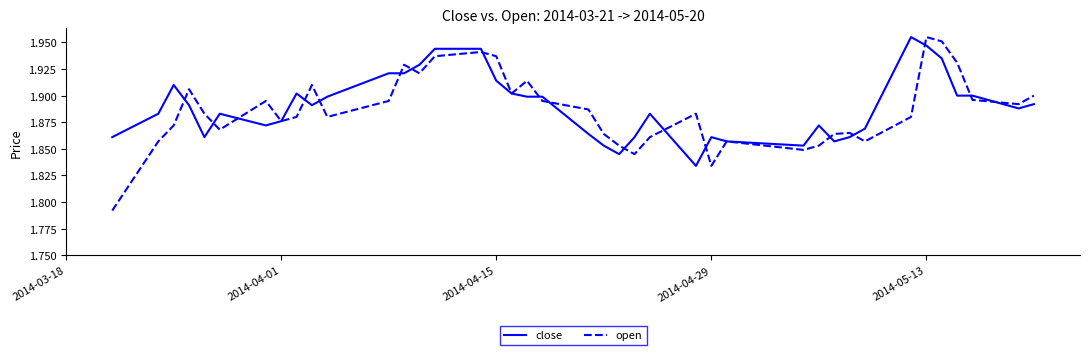

At how many categories does at least one series exceed 1?

40